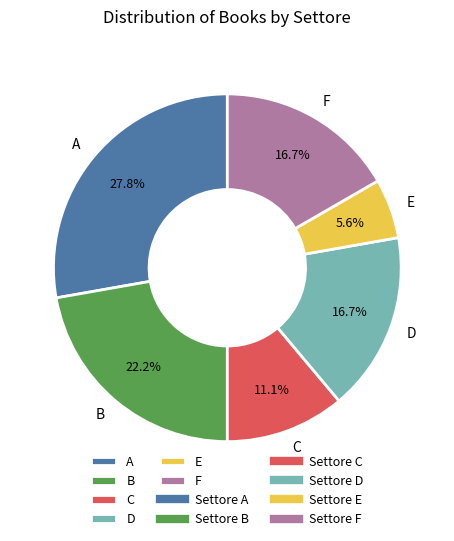

To the nearest percent, what is the average slice percentage?

17%